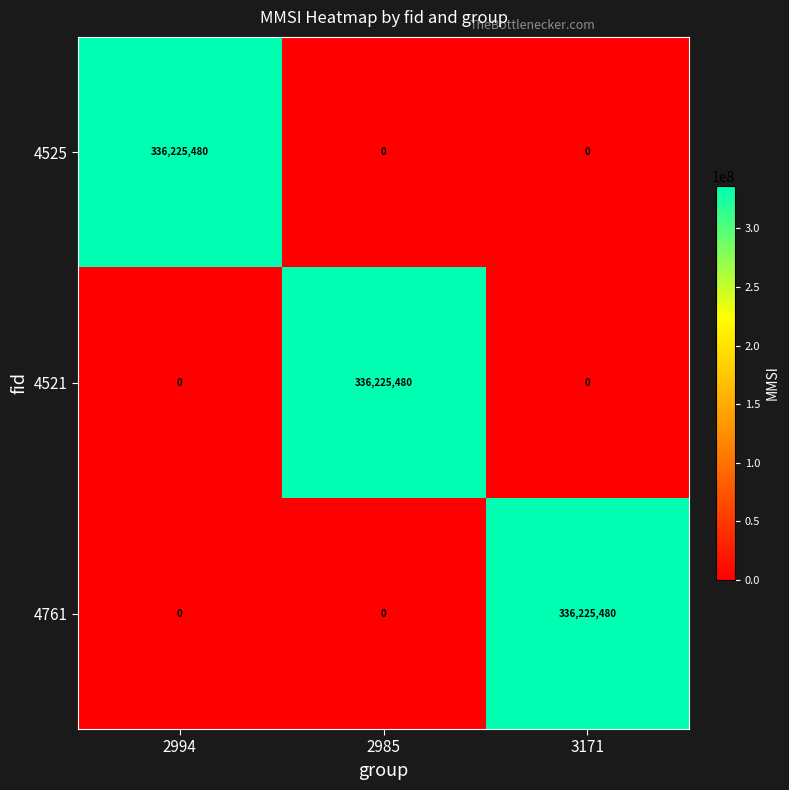

What is the difference between the maximum and second lowest values in the 4521 series?

336225480